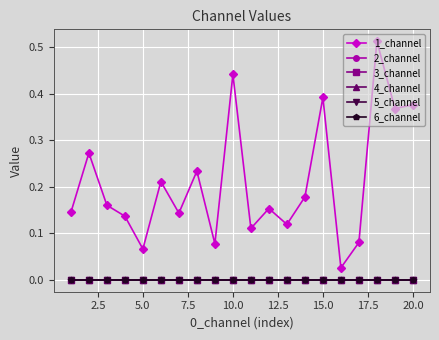

True or false: 5_channel and 6_channel intersect in this chart.

False